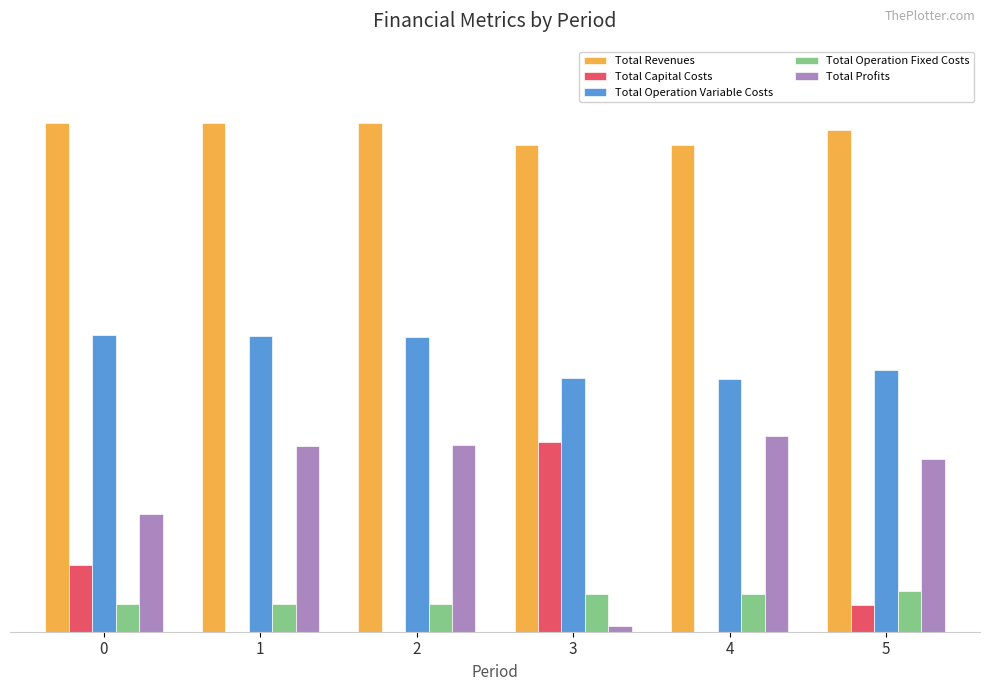

Does the chart contain stacked bars?

No